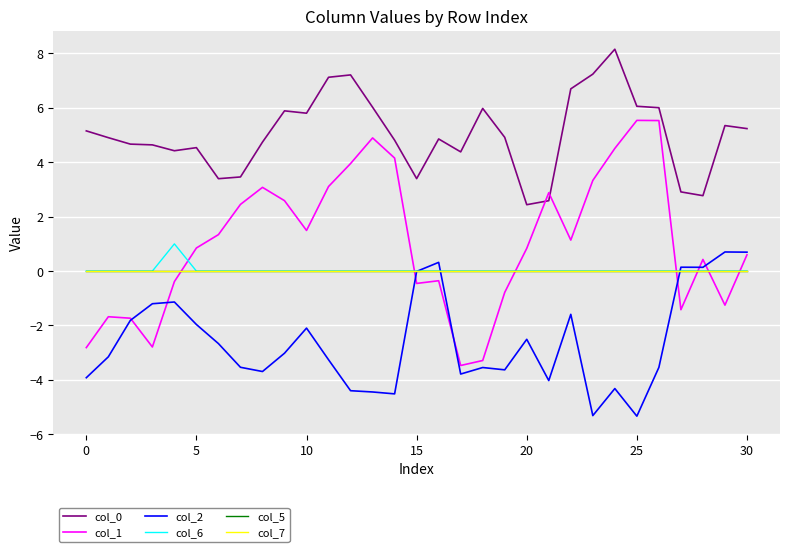

Is this an area chart (filled region under the line)?

No